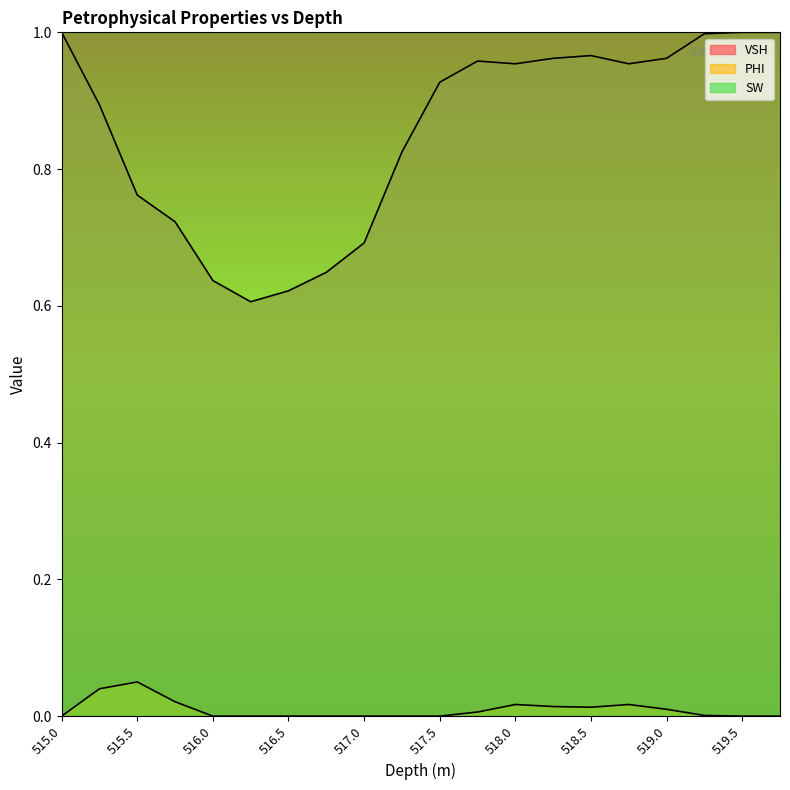

Which series has the widest spread of values?

VSH